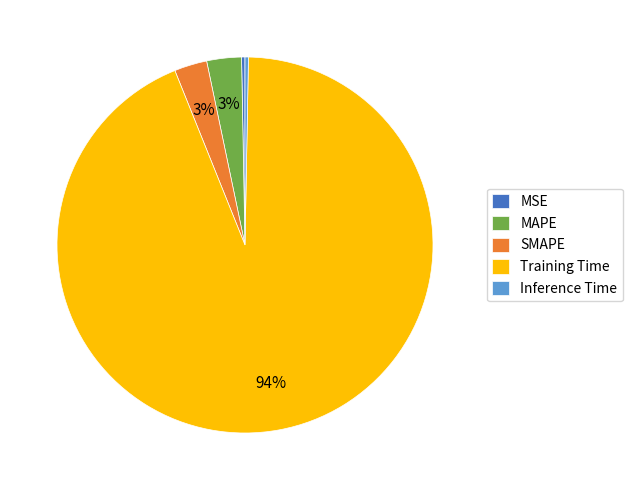

Does Training Time represent more than half of the total?

Yes